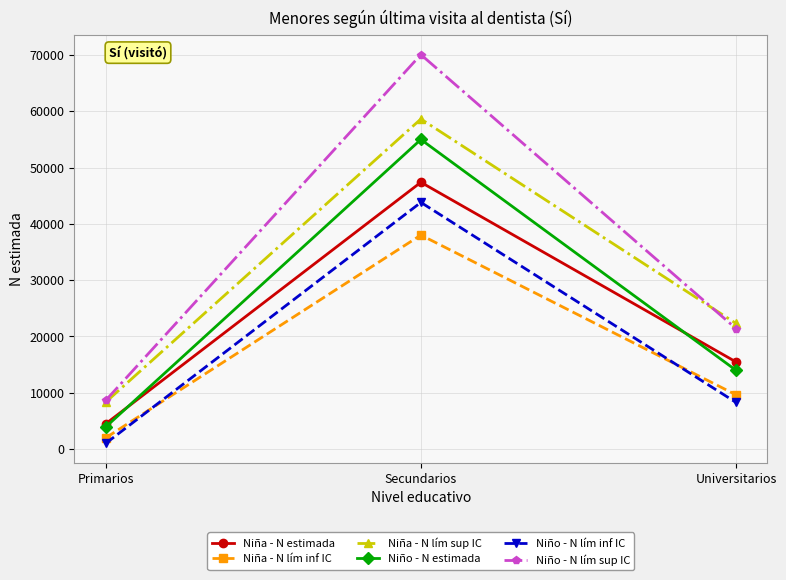

Is this an area chart (filled region under the line)?

No